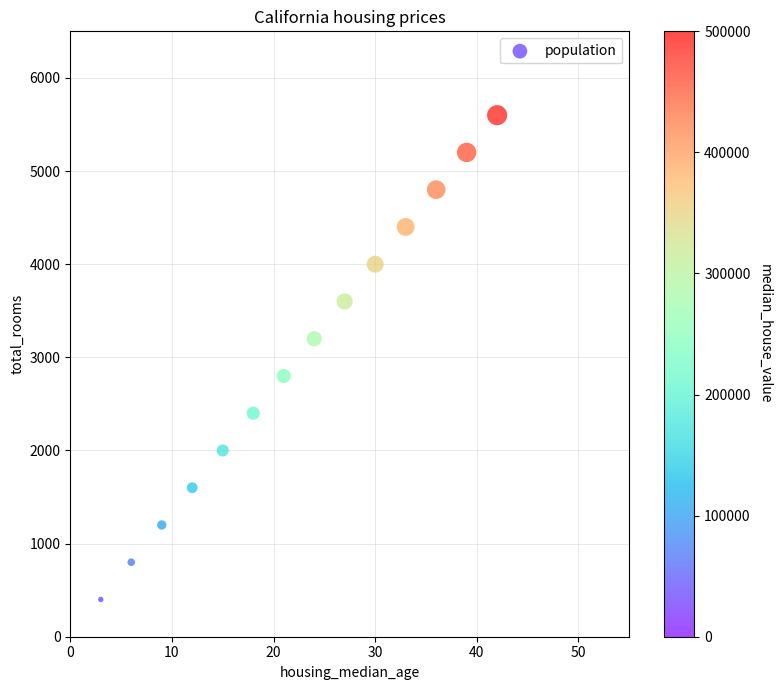

What is the range of X values (max minus min)?

39